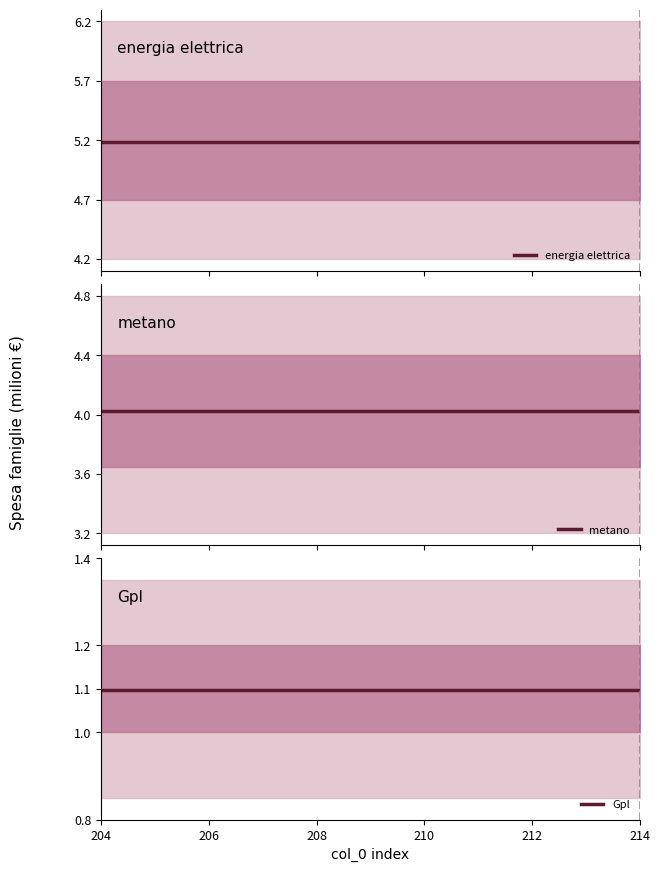

Which label corresponds to the smallest value in the chart?

204